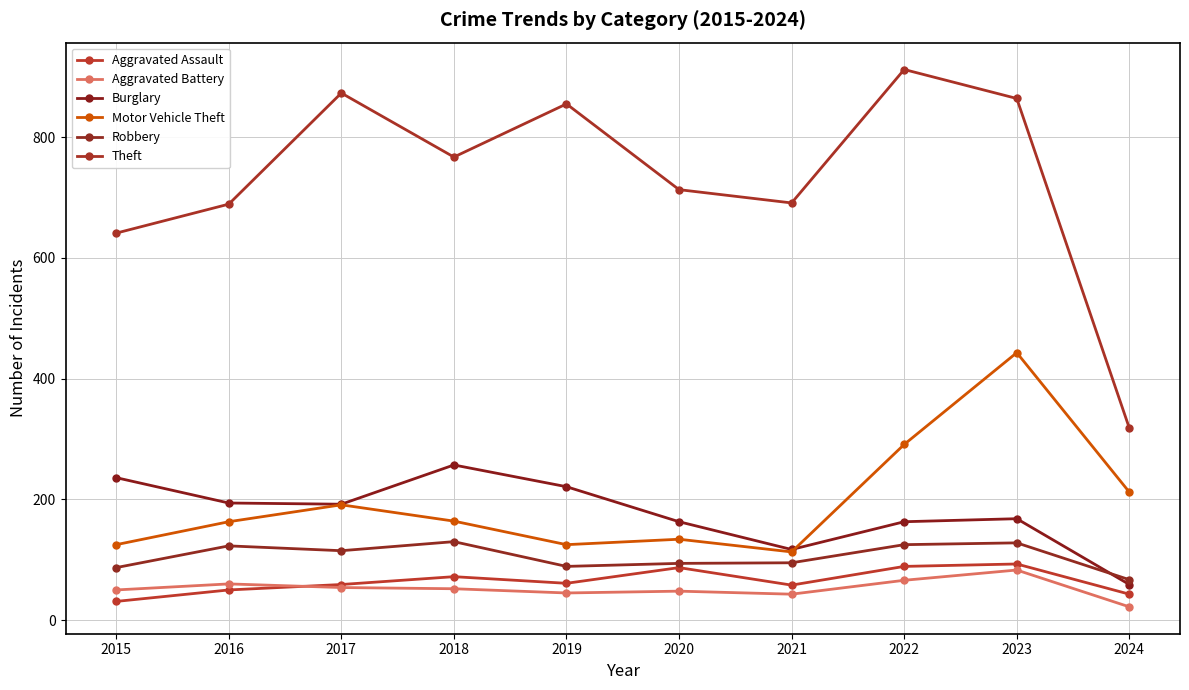

Reading right to left, extract all data points from this chart.

Aggravated Assault: 43	93	89	58	87	61	72	59	50	31
Aggravated Battery: 22	83	66	43	48	45	52	54	60	50
Burglary: 59	168	163	117	163	221	257	192	194	236
Motor Vehicle Theft: 212	443	291	113	134	125	164	191	163	125
Robbery: 67	128	125	95	94	89	130	115	123	87
Theft: 318	864	912	691	713	855	767	873	689	641